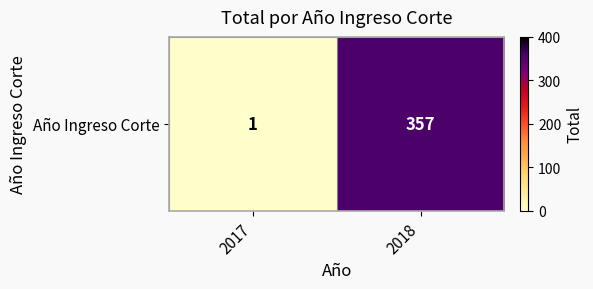

Rank the categories by value from lowest to highest.

2017, 2018